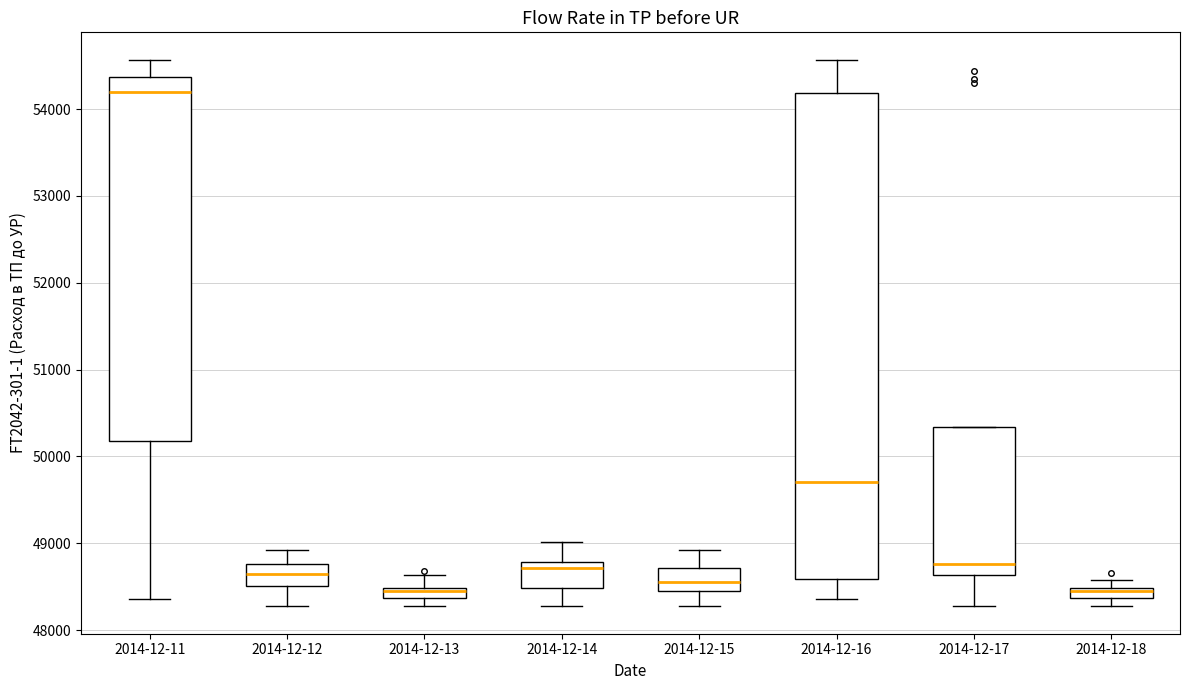

Where is the upper edge of the box for 2014-12-16 on the y-axis? The values are not printed on the chart, so give them approximately, as read against the axis.

54200